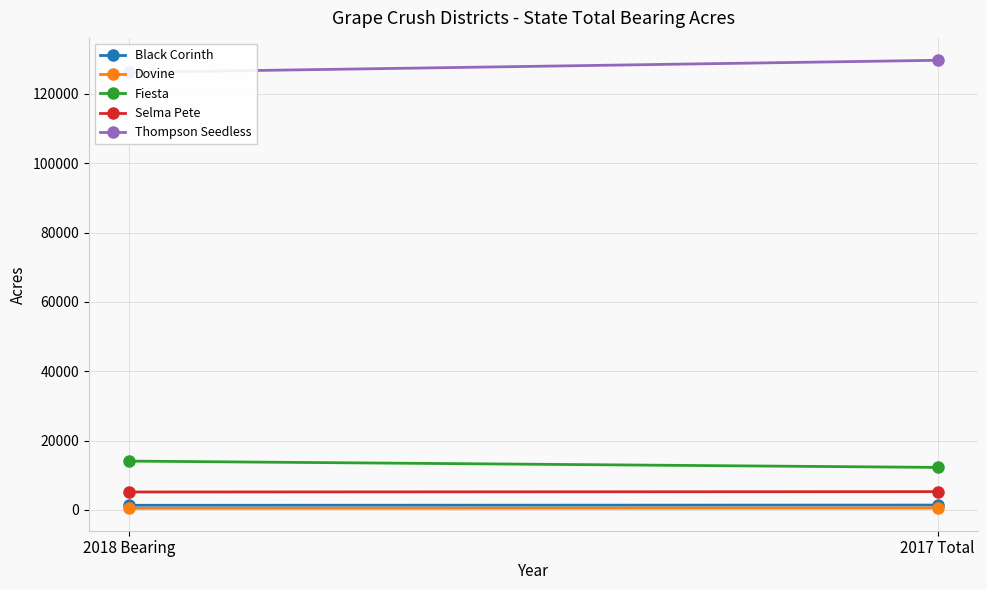

Which series has the largest total across all categories?

Thompson Seedless